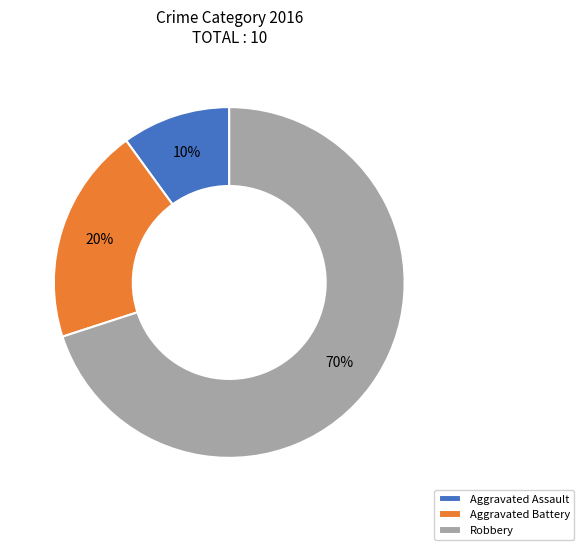

Is Robbery the majority of the pie?

Yes